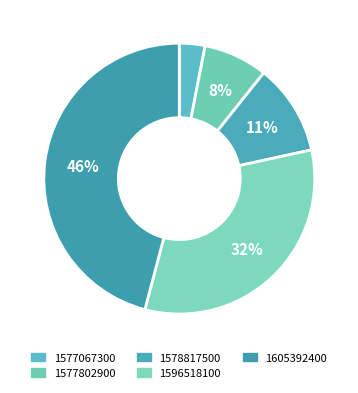

What is the smallest slice in the pie chart?

1577067300